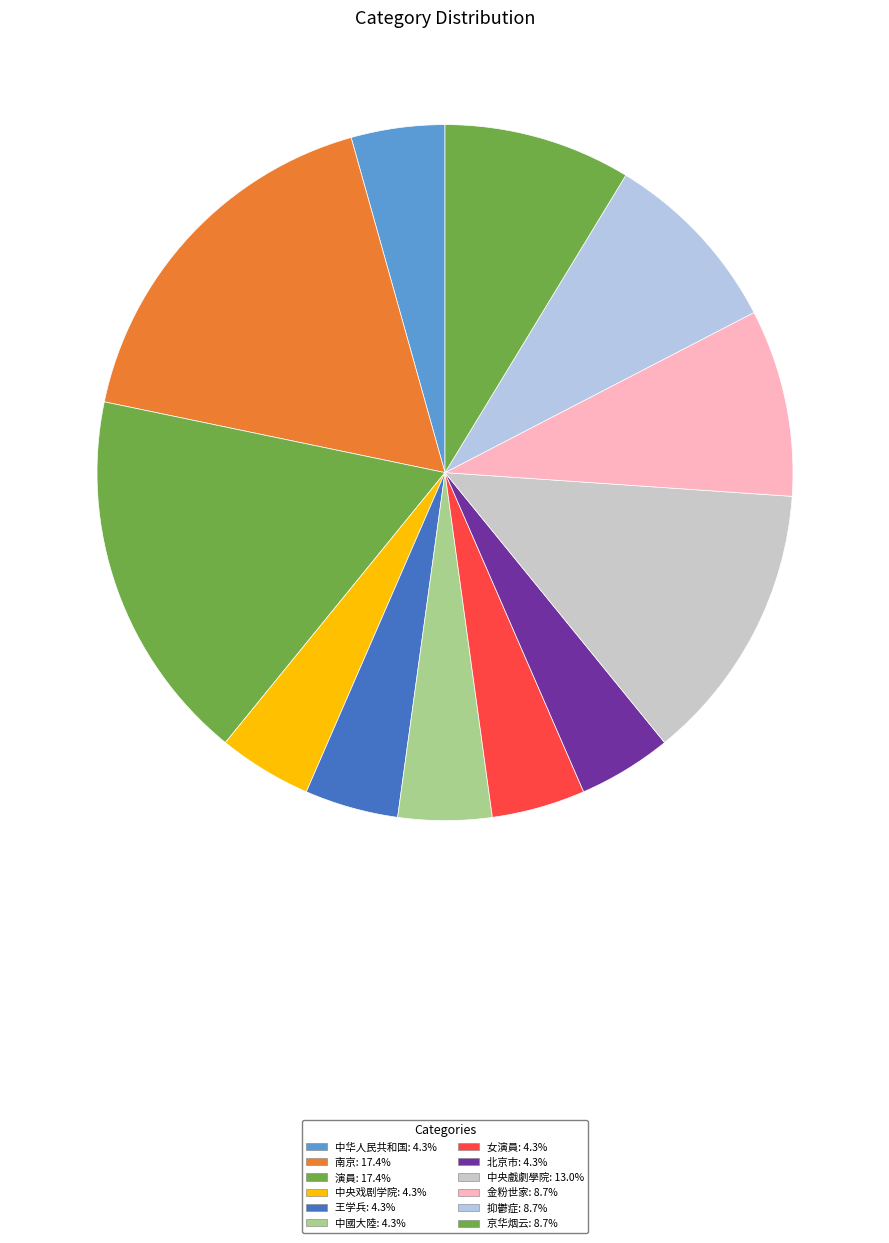

Is it true that 京华烟云 is 21% of the pie?

False